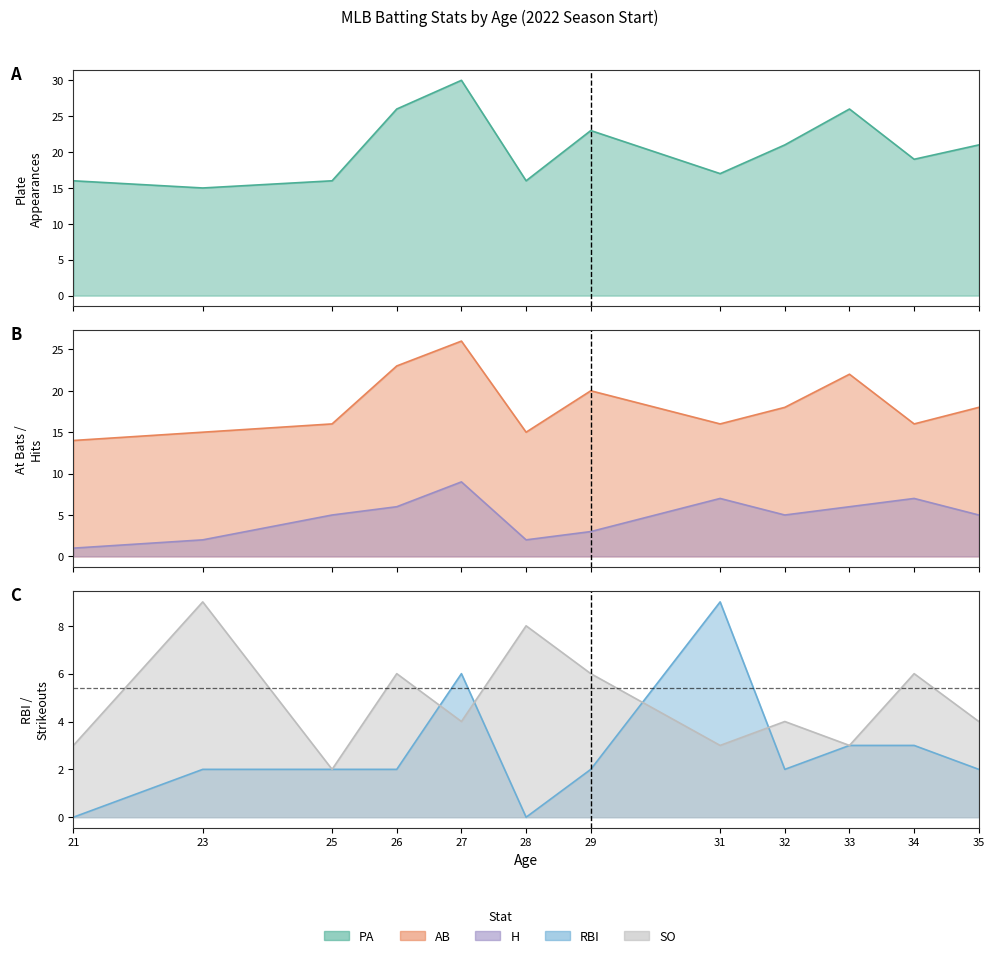

What is the difference between the second highest and second lowest values in the PA series?

10